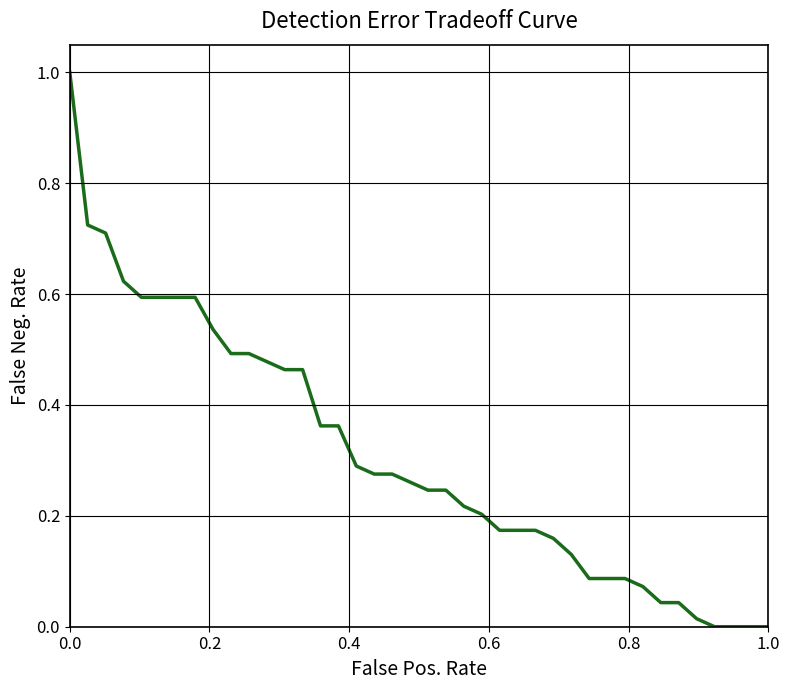

What is the difference between the maximum and minimum values?

1.0